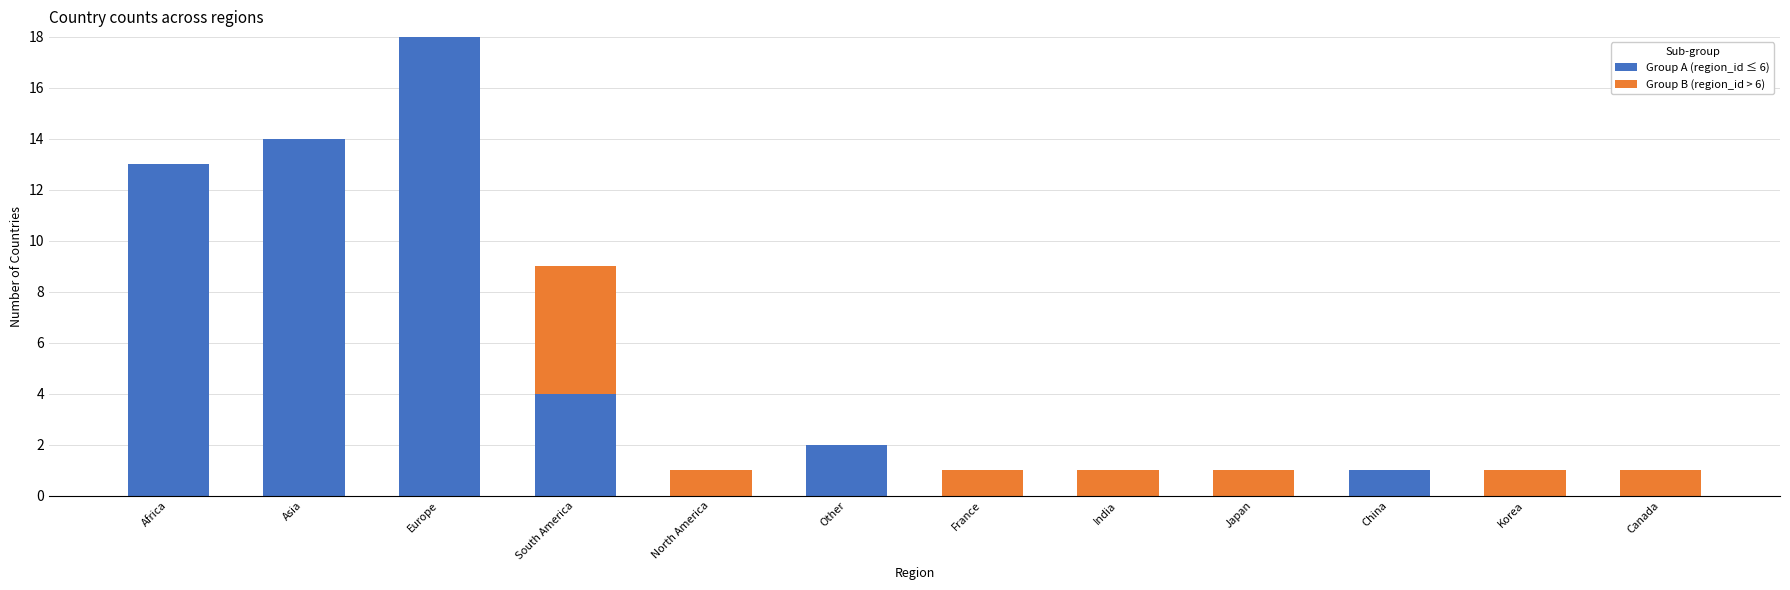

How many series are shown in this chart?

2